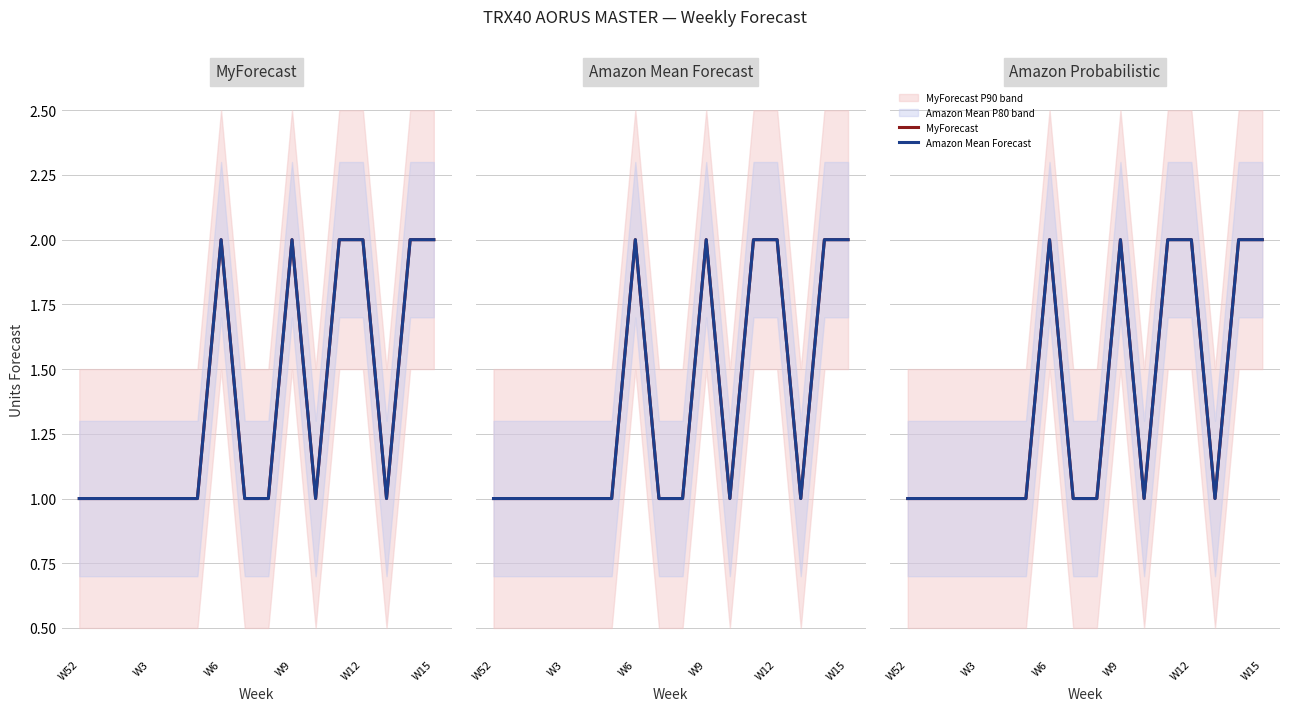

How many series are shown in this chart?

2